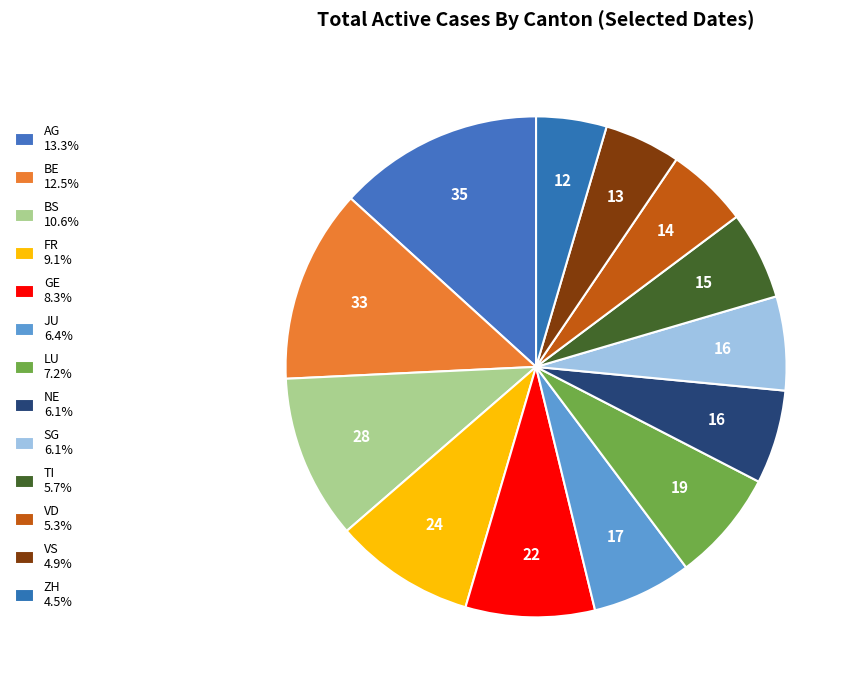

Which category has the biggest portion of the pie?

AG